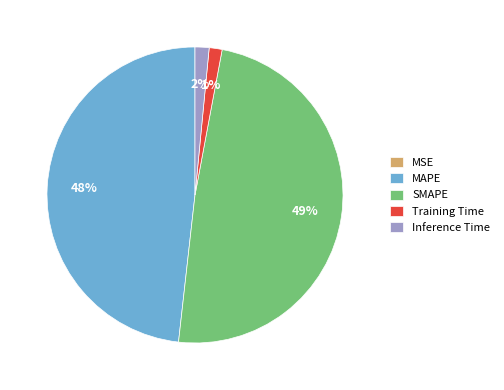

Which has a higher value, Inference Time or SMAPE?

SMAPE